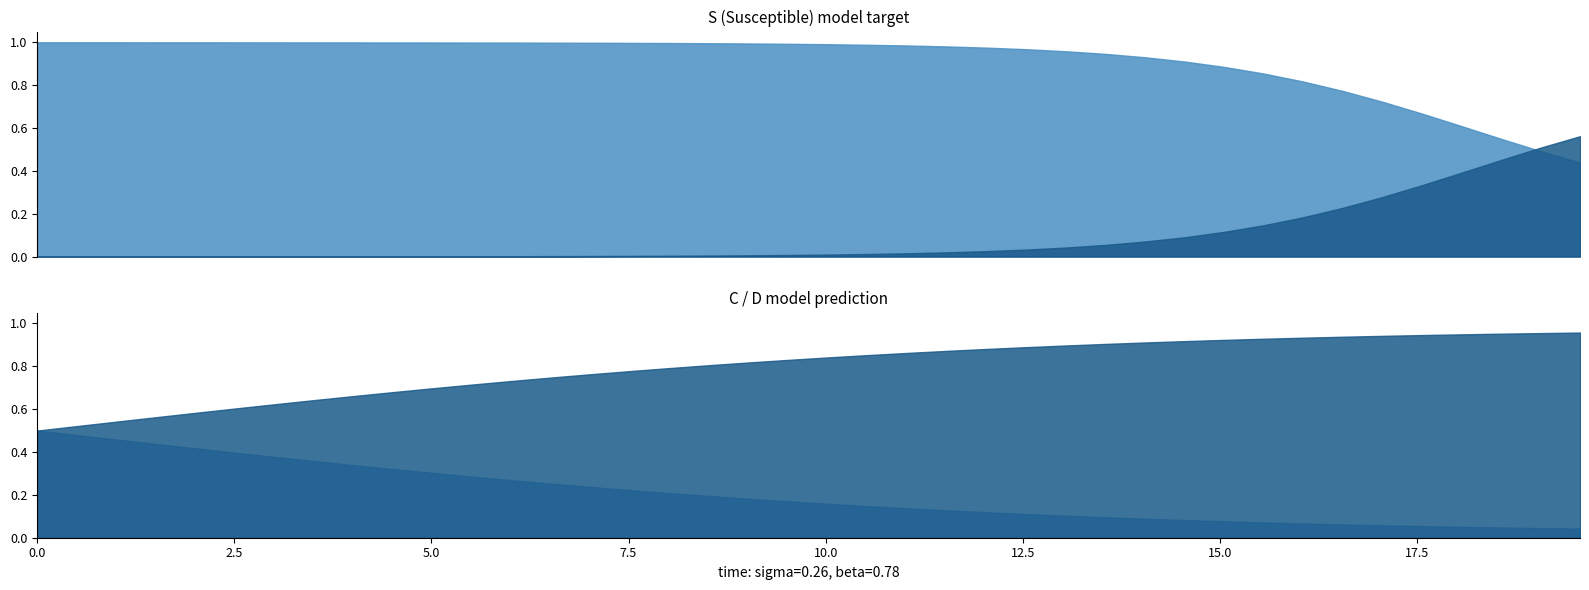

Reading right to left, what are all the values shown in this chart?

time: 19.6	19.1	18.6	18.1	17.6	17.1	16.6	16.1	15.6	15.1	14.5	14.0	13.5	13.0	12.5	12.0	11.5	11.0	10.5	10.0	9.5	9.0	8.5	8.0	7.5	7.0	6.5	6.0	5.5	5.0	4.5	4.0	3.5	3.0	2.5	2.0	1.5	1.0	0.5	0.0
S: 0.4	0.5	0.5	0.6	0.7	0.7	0.8	0.8	0.9	0.9	0.9	0.9	0.9	1.0	1.0	1.0	1.0	1.0	1.0	1.0	1.0	1.0	1.0	1.0	1.0	1.0	1.0	1.0	1.0	1.0	1.0	1.0	1.0	1.0	1.0	1.0	1.0	1.0	1.0	1.0
I: 0.6	0.5	0.5	0.4	0.3	0.3	0.2	0.2	0.1	0.1	0.1	0.1	0.1	0.0	0.0	0.0	0.0	0.0	0.0	0.0	0.0	0.0	0.0	0.0	0.0	0.0	0.0	0.0	0.0	0.0	0.0	0.0	0.0	0.0	0.0	0.0	0.0	0.0	0.0	0.0
C: 0.0	0.0	0.0	0.1	0.1	0.1	0.1	0.1	0.1	0.1	0.1	0.1	0.1	0.1	0.1	0.1	0.1	0.1	0.1	0.2	0.2	0.2	0.2	0.2	0.2	0.2	0.3	0.3	0.3	0.3	0.3	0.3	0.4	0.4	0.4	0.4	0.4	0.5	0.5	0.5
D: 1.0	1.0	1.0	0.9	0.9	0.9	0.9	0.9	0.9	0.9	0.9	0.9	0.9	0.9	0.9	0.9	0.9	0.9	0.9	0.8	0.8	0.8	0.8	0.8	0.8	0.8	0.7	0.7	0.7	0.7	0.7	0.7	0.6	0.6	0.6	0.6	0.6	0.5	0.5	0.5